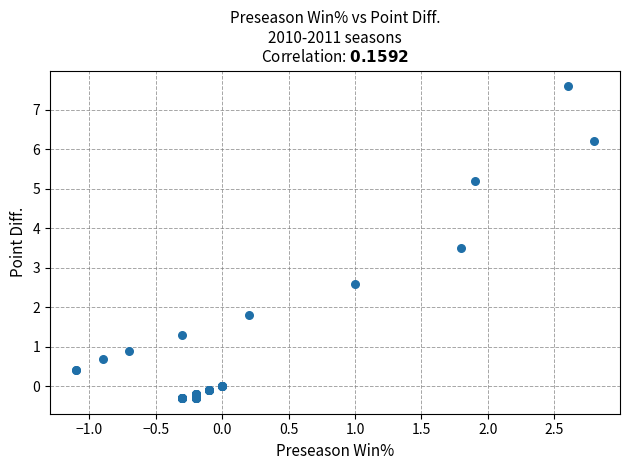

What Y value in the scatter plot is closest to 3?

2.6